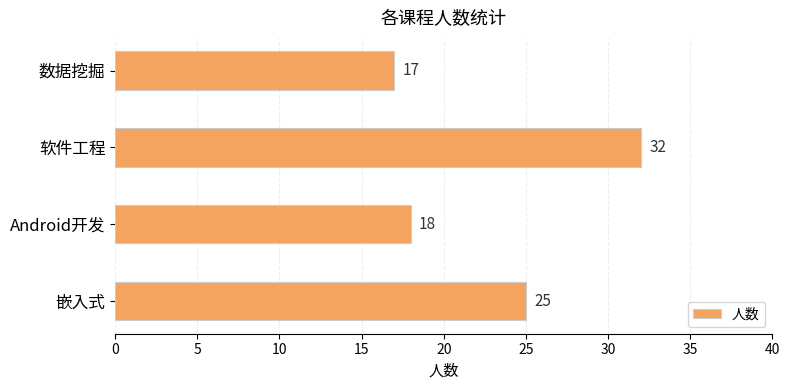

Count the number of data series in this chart.

1